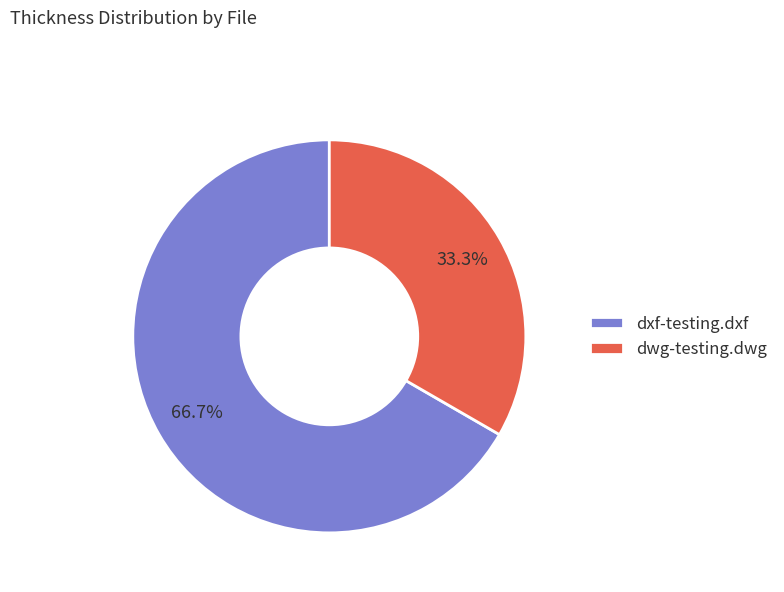

How many slices are in this pie chart?

2